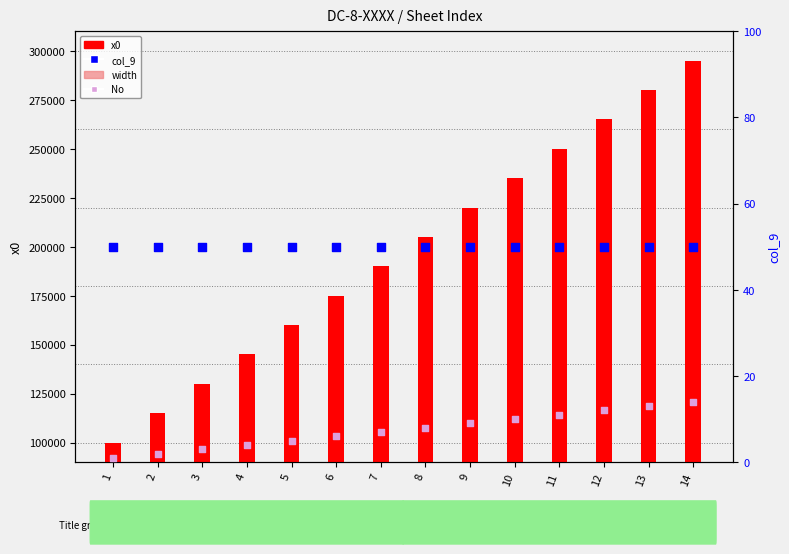

What are all the series names shown in the legend?

x0, width, col_9, No